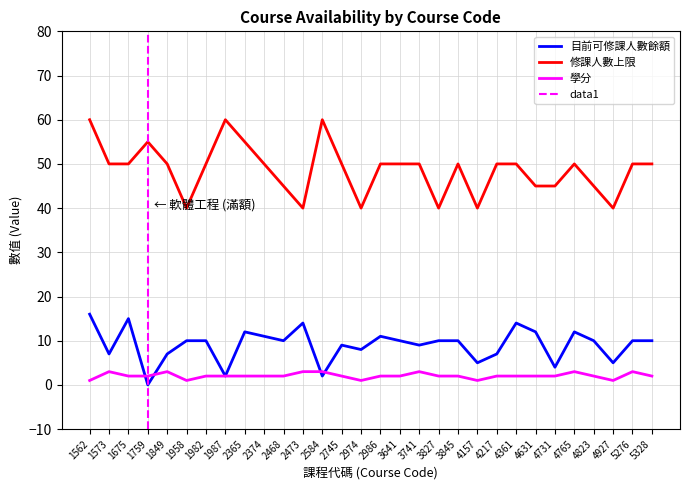

What is the difference between the maximum and minimum values in the 修課人數上限 series?

20